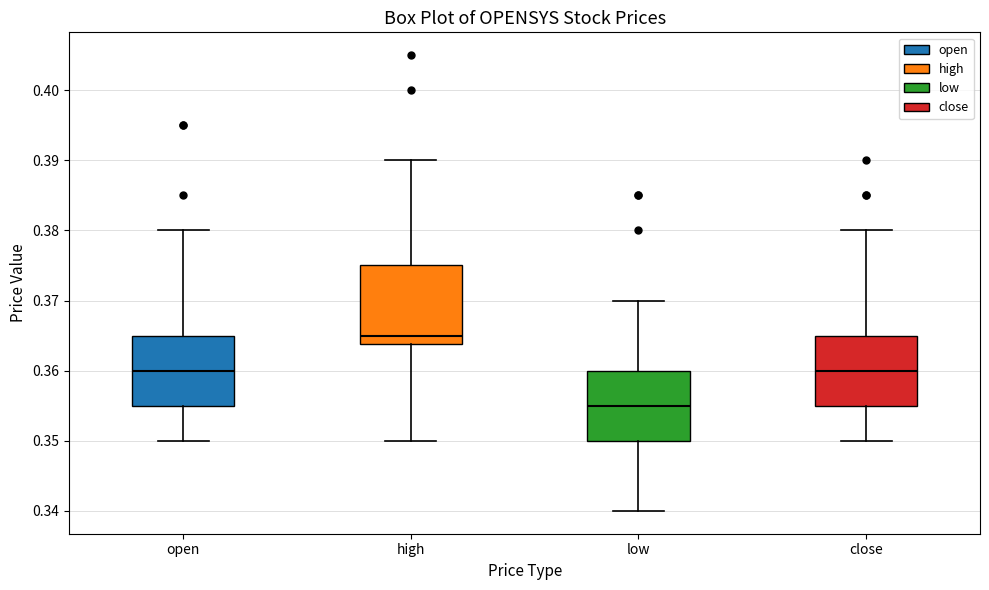

Reading left to right, transcribe this box plot: for each box, give where its median line is, the range the box spans, and where its two whiskers end, as read against the y-axis. The values are not printed on the chart, so give them approximately, as read against the axis.

open: median 0.360, box 0.355 to 0.365, whiskers 0.350 to 0.380
high: median 0.365, box 0.364 to 0.375, whiskers 0.350 to 0.390
low: median 0.355, box 0.350 to 0.360, whiskers 0.340 to 0.370
close: median 0.360, box 0.355 to 0.365, whiskers 0.350 to 0.380